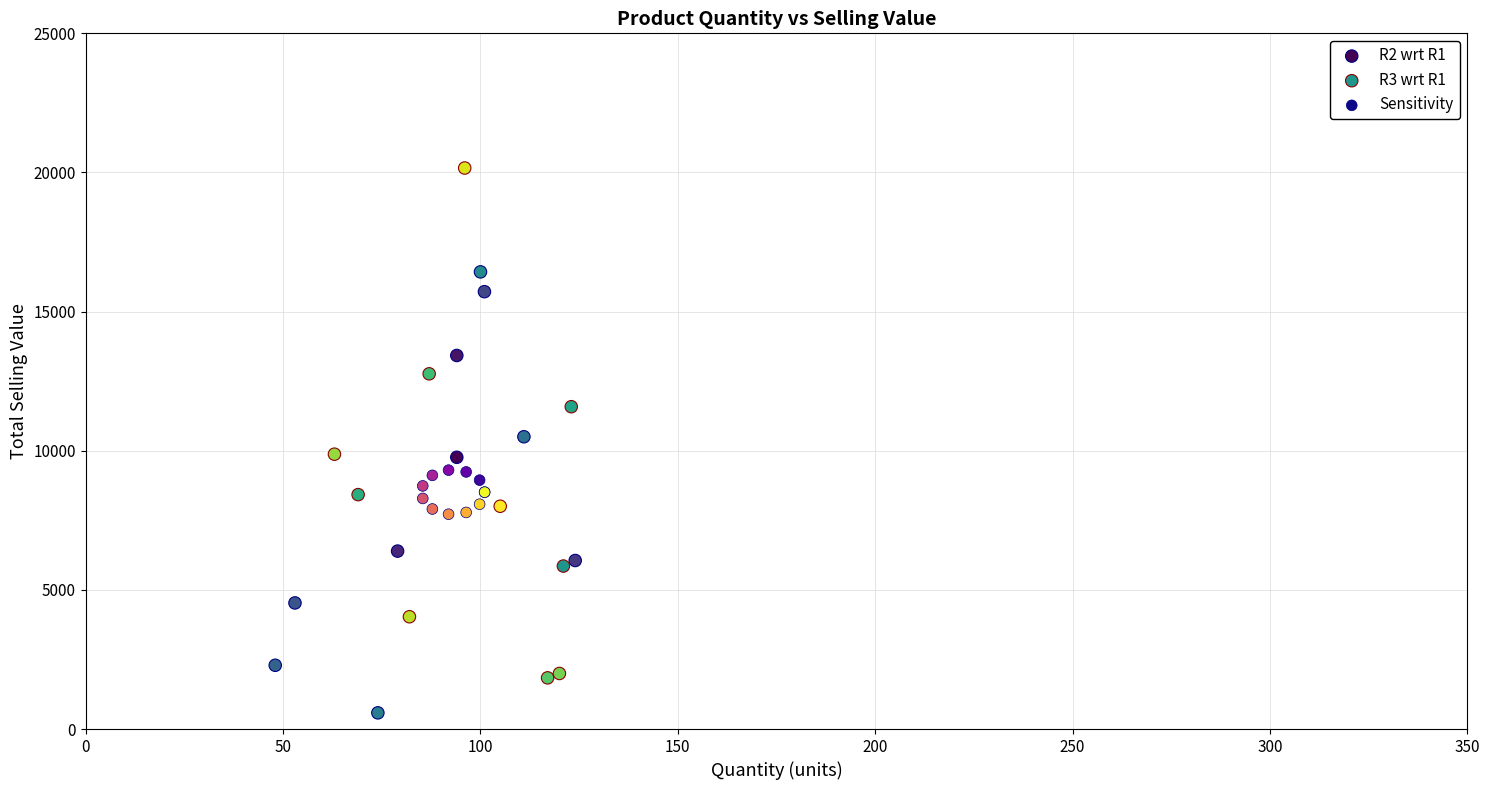

Which series has the widest spread of Y values?

R3 wrt R1